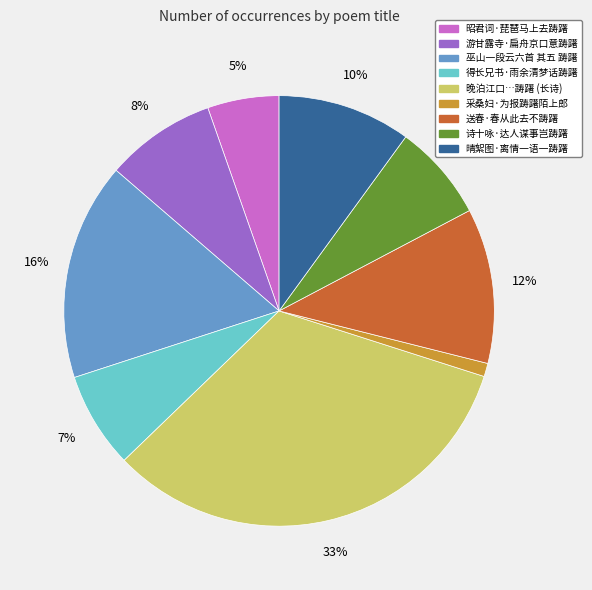

Is there a majority slice in this chart?

No